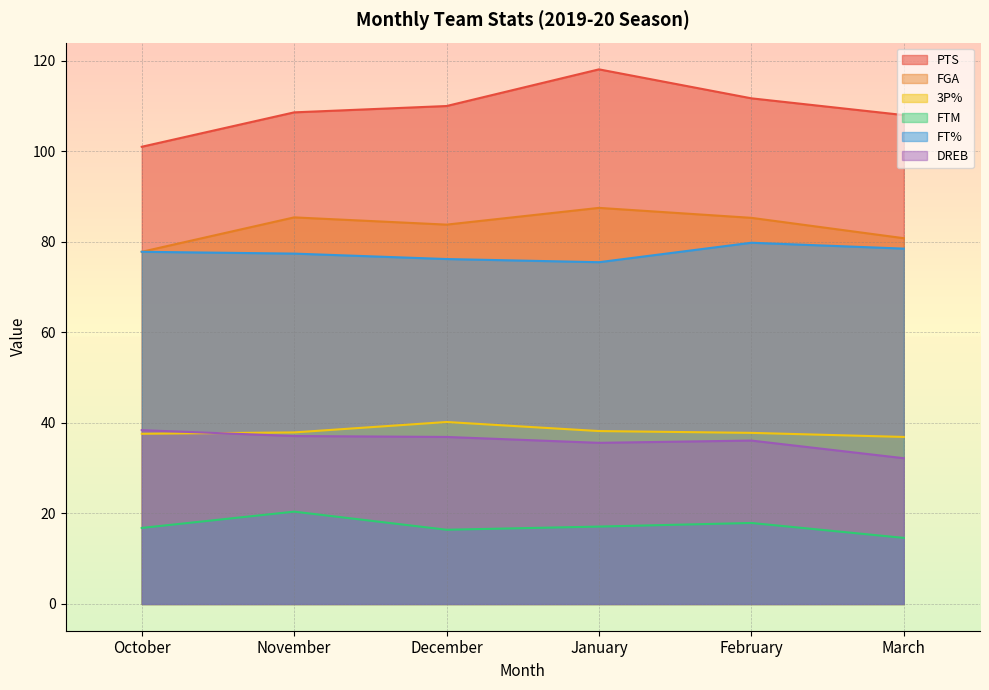

List the labels in order of FT% value, largest first.

February, March, October, November, December, January